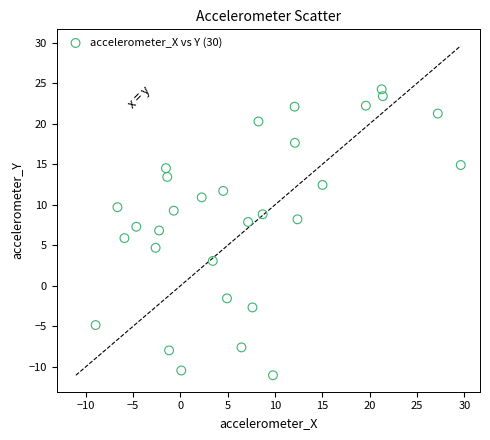

What is the range of X values (max minus min)?

38.6